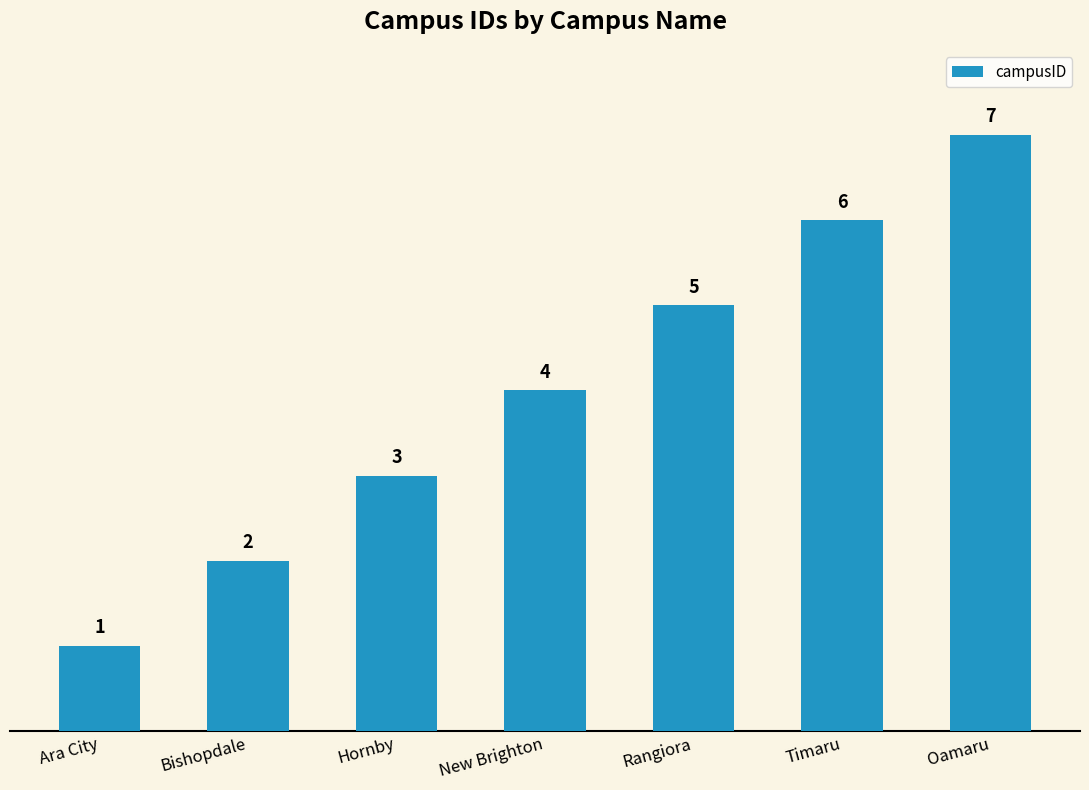

What is the difference between the maximum and minimum values?

6